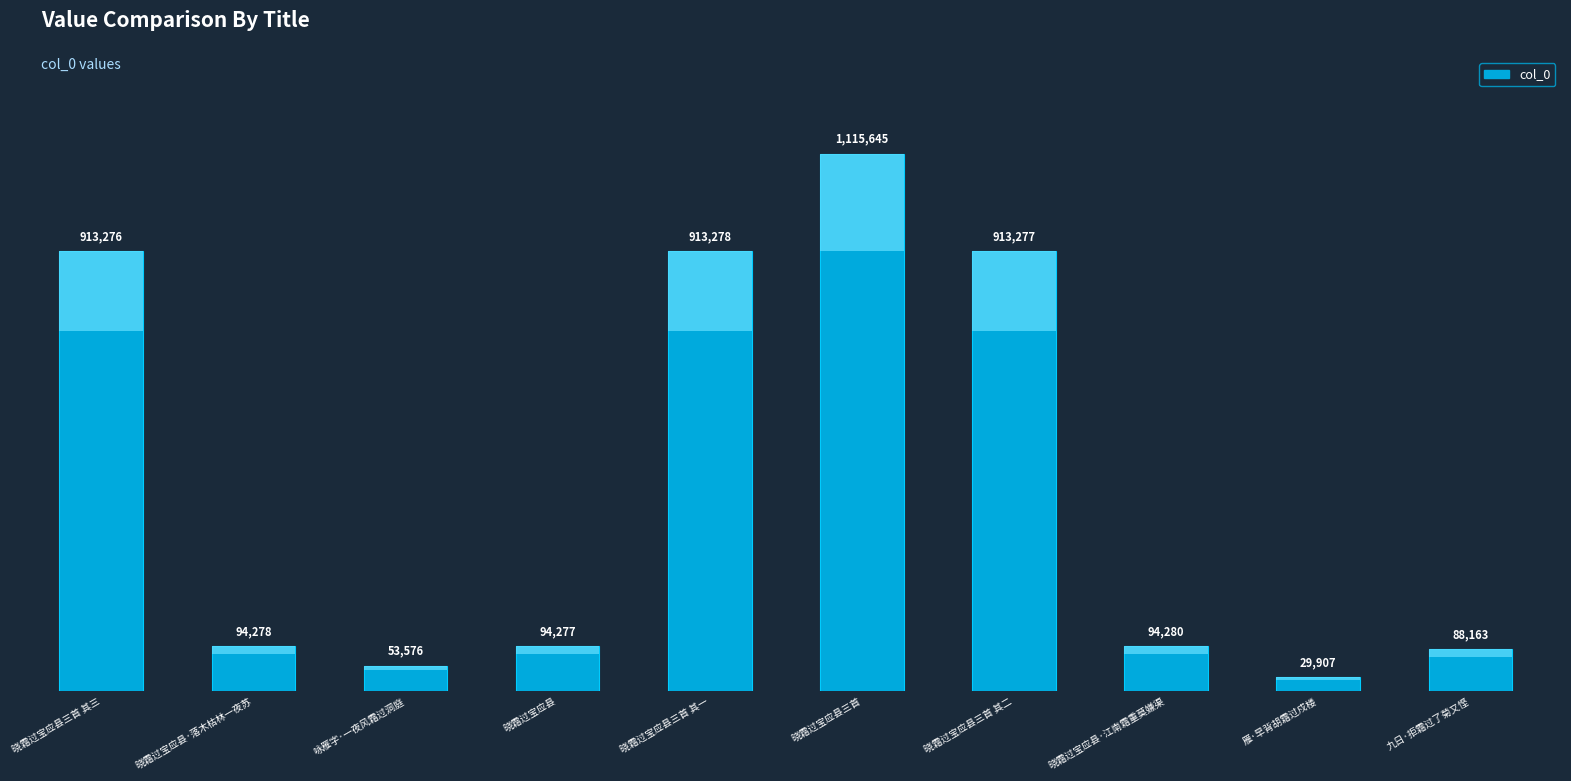

Reading left to right, what are all the values shown in this chart?

913276	94278	53576	94277	913278	1115645	913277	94280	29907	88163